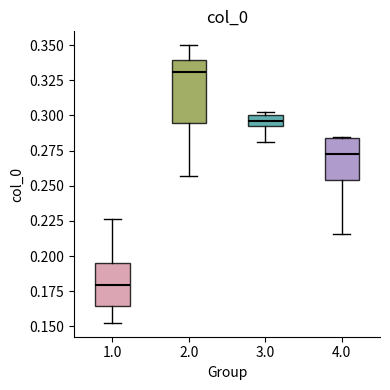

Reading left to right, transcribe this box plot: for each box, give where its median line is, the range the box spans, and where its two whiskers end, as read against the y-axis. The values are not printed on the chart, so give them approximately, as read against the axis.

1.0: median 0.180, box 0.165 to 0.195, whiskers 0.155 to 0.225
2.0: median 0.330, box 0.295 to 0.340, whiskers 0.255 to 0.350
3.0: median 0.295 (inside the box), box 0.295 to 0.300, whiskers 0.280 to 0.300 (just above the box's upper edge)
4.0: median 0.270, box 0.255 to 0.285, whiskers 0.215 to 0.285